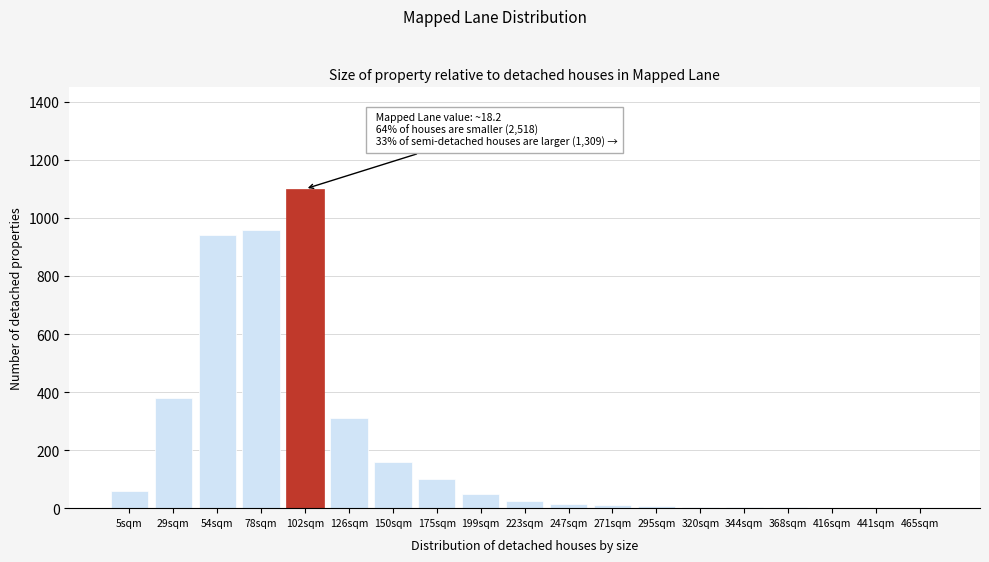

Which has a higher value, 126sqm or 150sqm?

126sqm